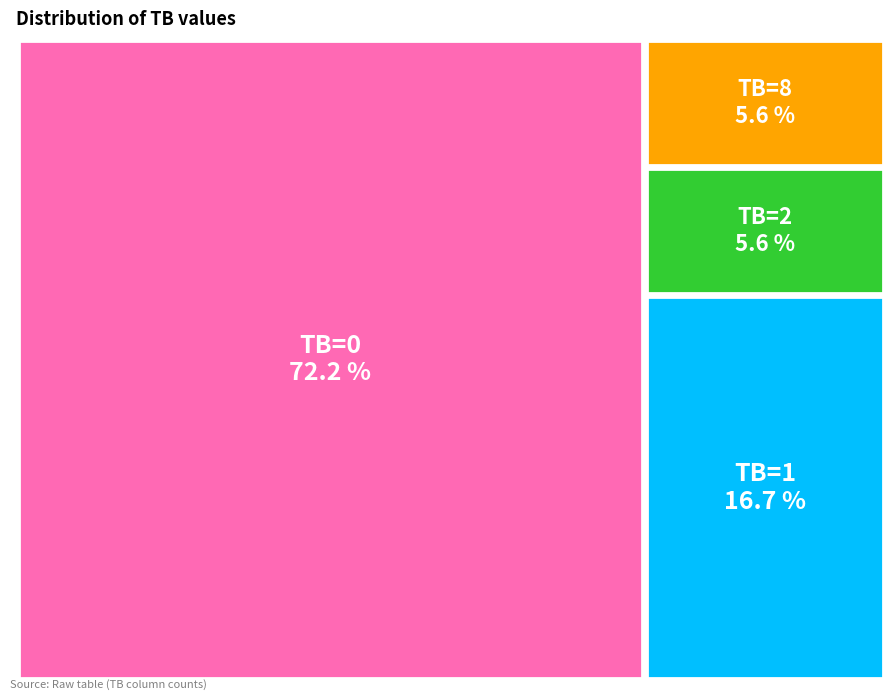

What is the change in value from TB=0 to TB=8?

-12